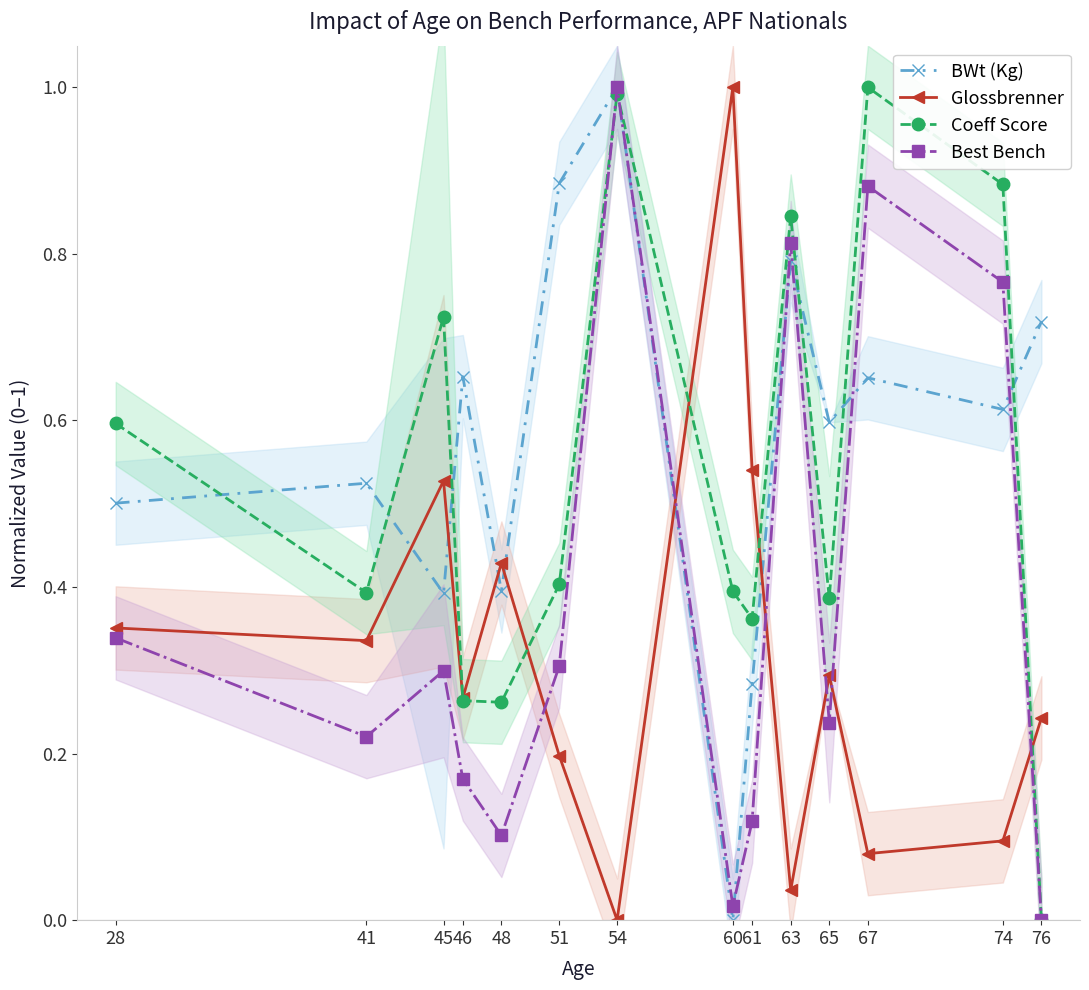

List the labels in order of BWt (Kg) value, smallest first.

60, 61, 45, 48, 28, 41, 65, 74, 67, 46, 76, 63, 51, 54